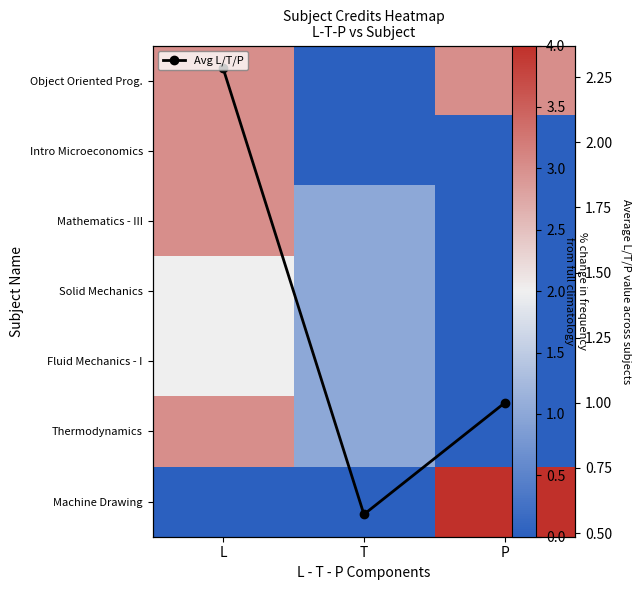

What is the average value of the Object Oriented Prog. series?

2.0